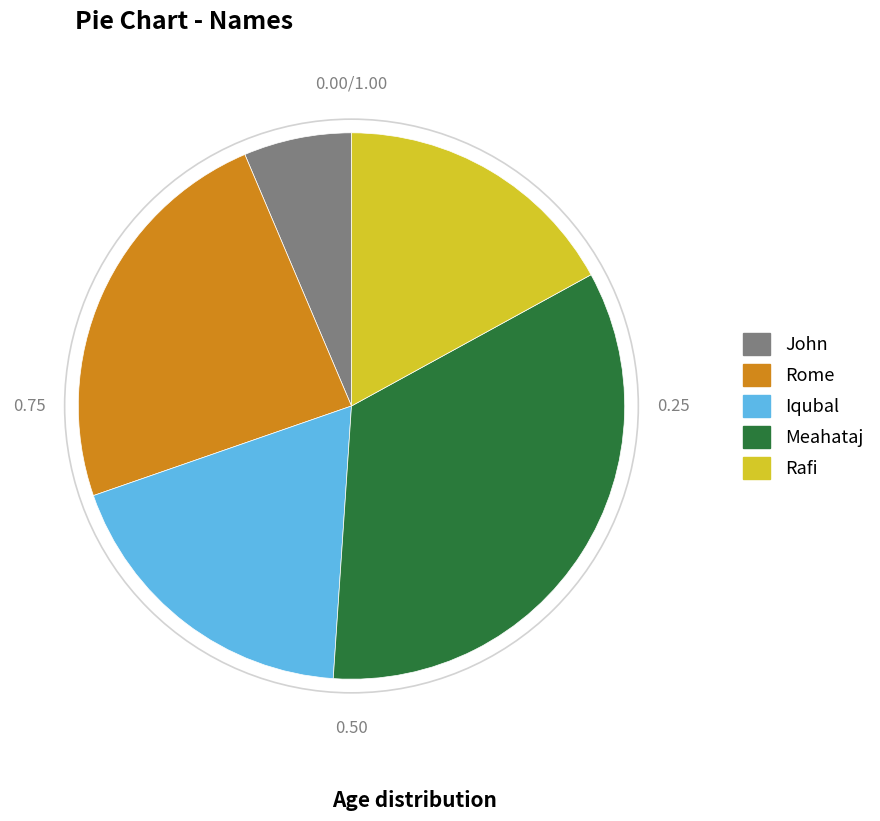

Count the number of slices in the pie.

5